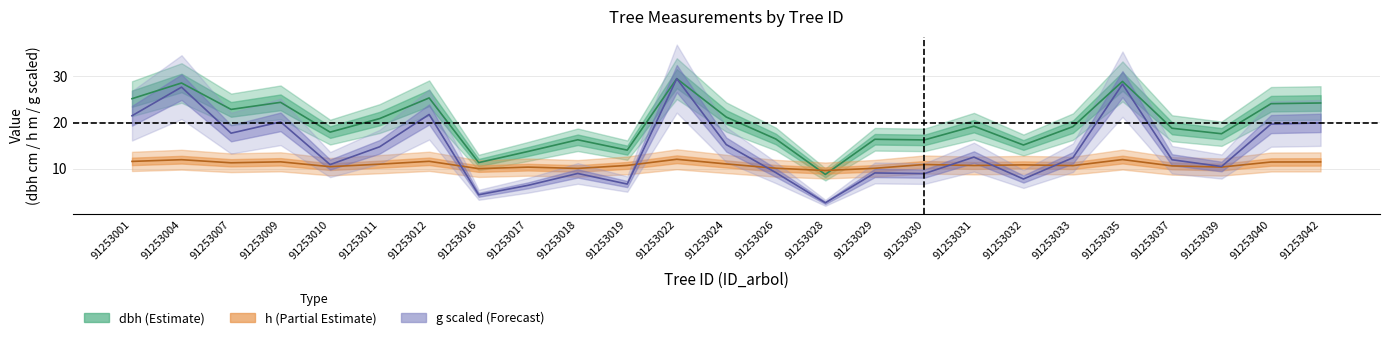

True or false: dbh and g cross at least once.

False